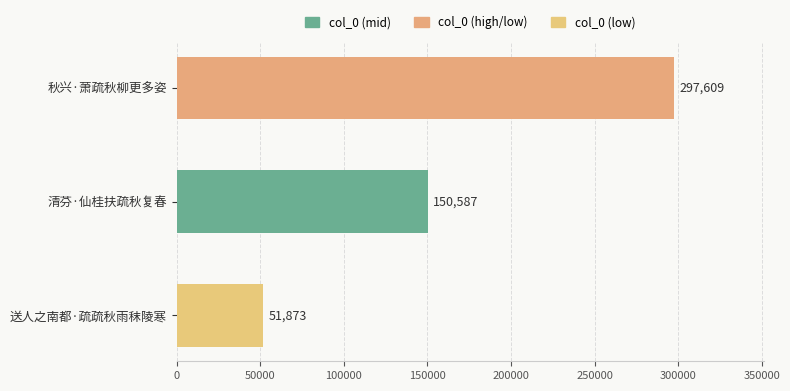

What is the change in value from 送人之南都·疏疏秋雨秣陵寒 to 清芬·仙桂扶疏秋复春?

+98714